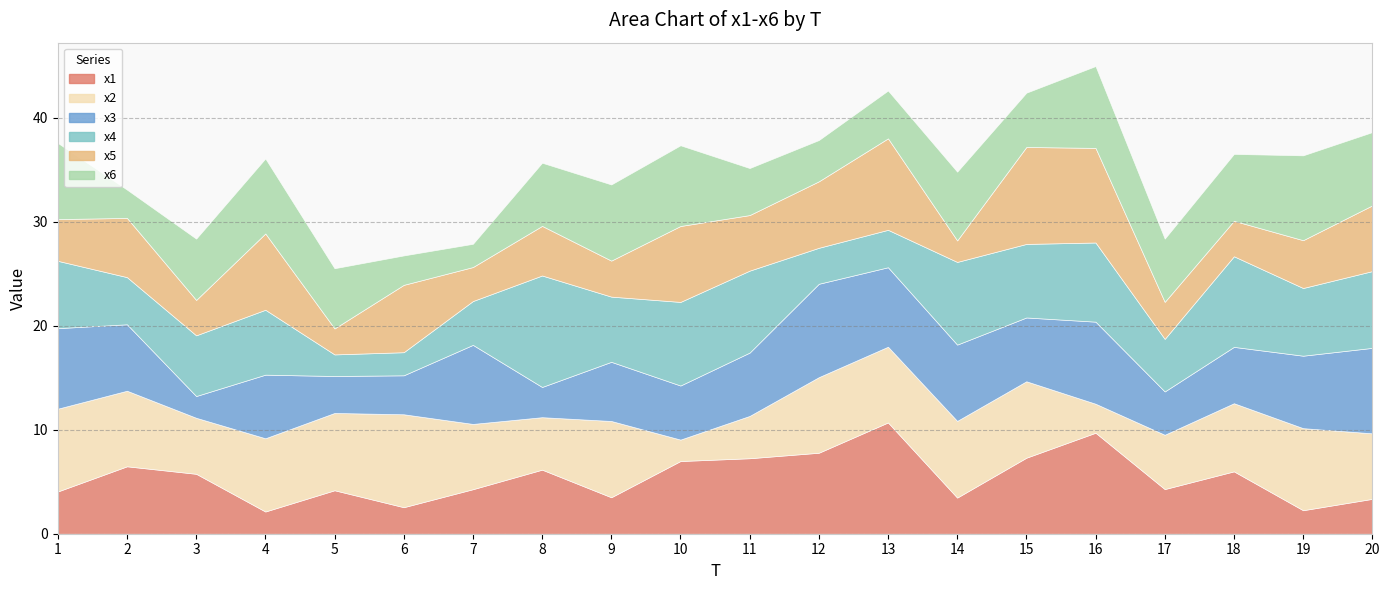

Is it true that x5 equals 2.7 at 15?

False